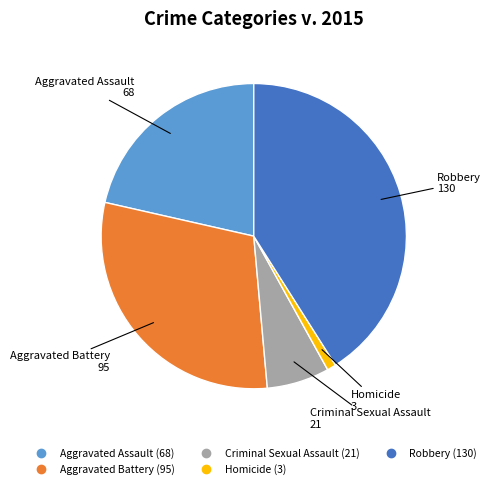

Rank the categories by value from lowest to highest.

Homicide, Criminal Sexual Assault, Aggravated Assault, Aggravated Battery, Robbery